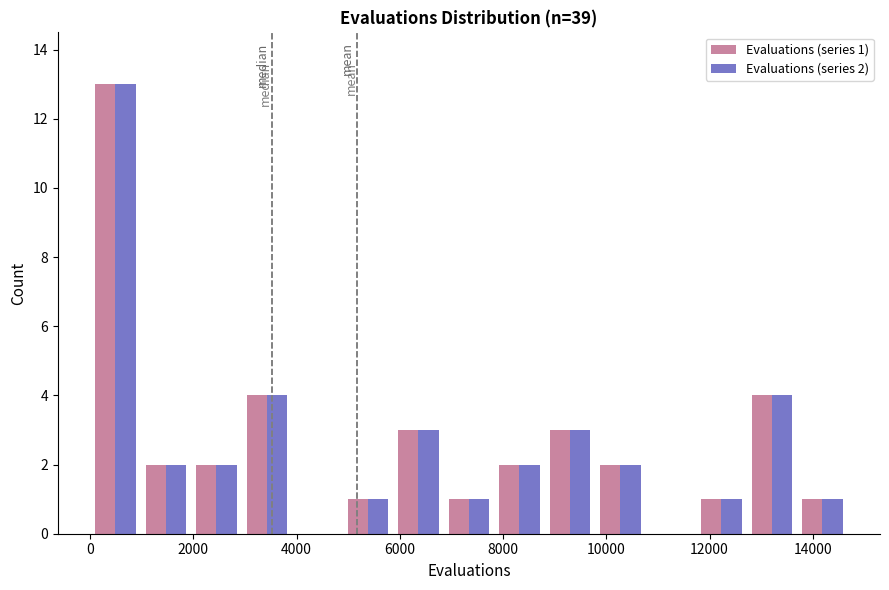

In the Evaluations (series 2) series, which range on the x-axis has the tallest bar?

0 to 1000